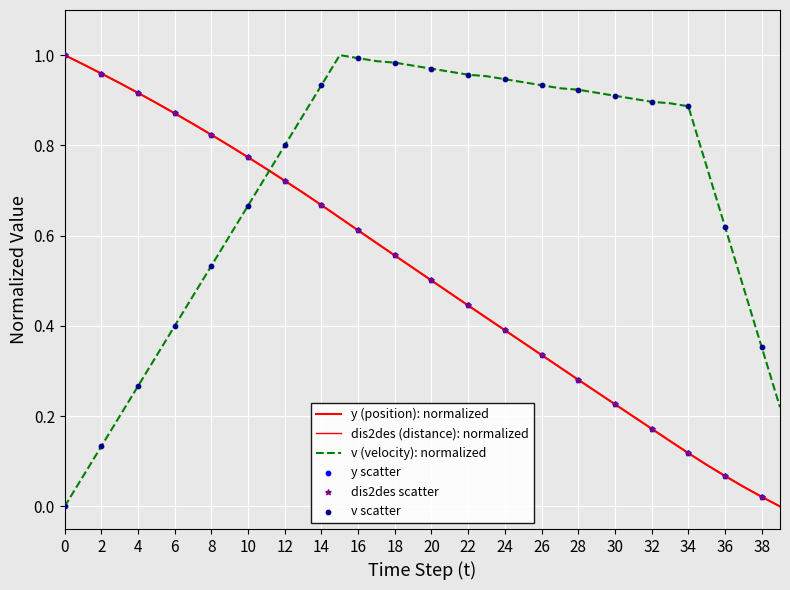

At which category is the sum across all series the highest?

15